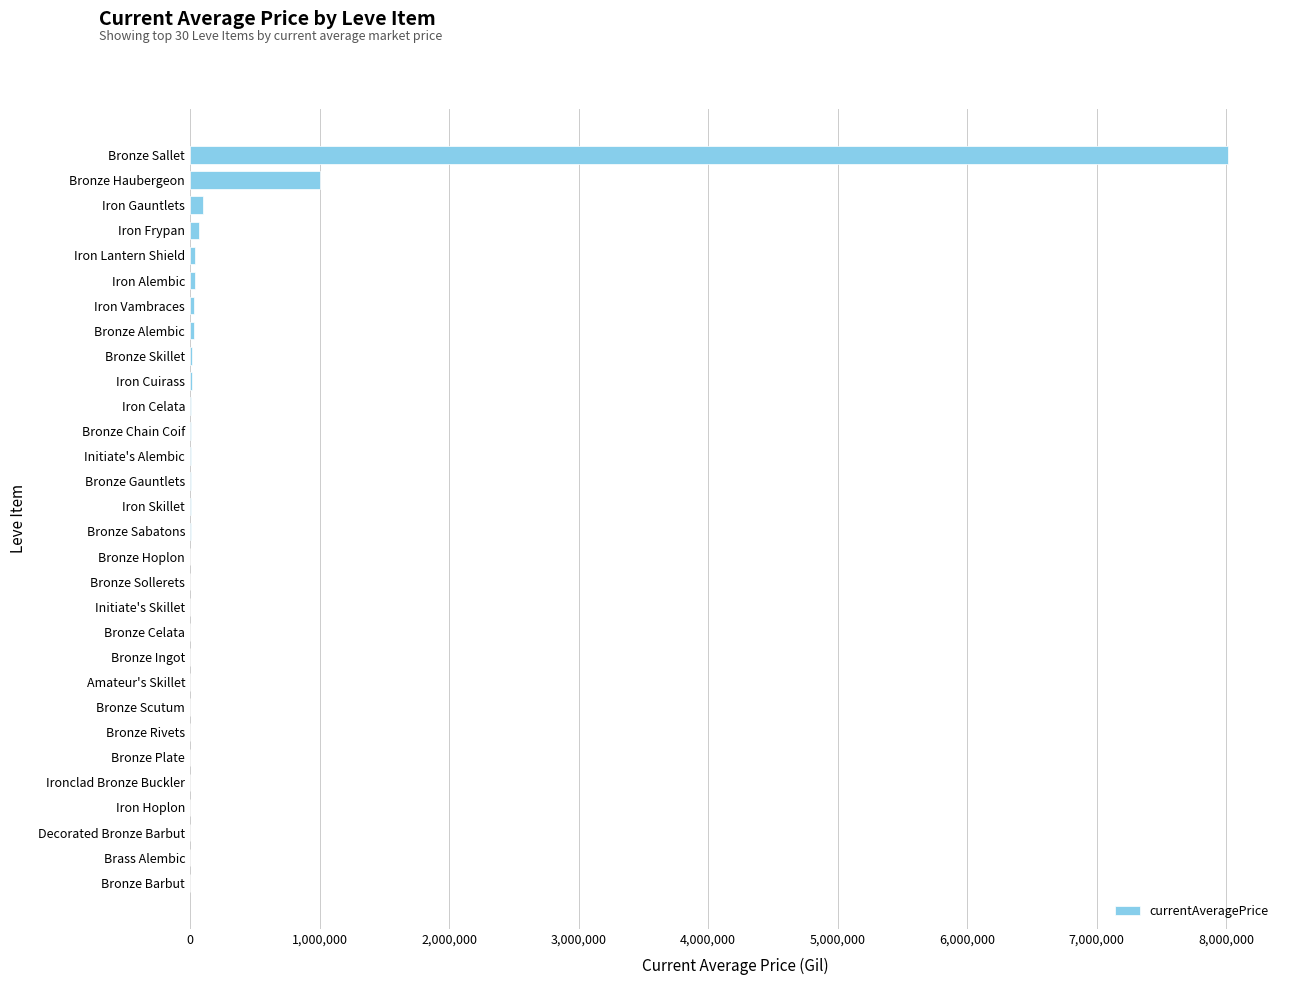

What is the maximum value shown in the chart?

8015994.5